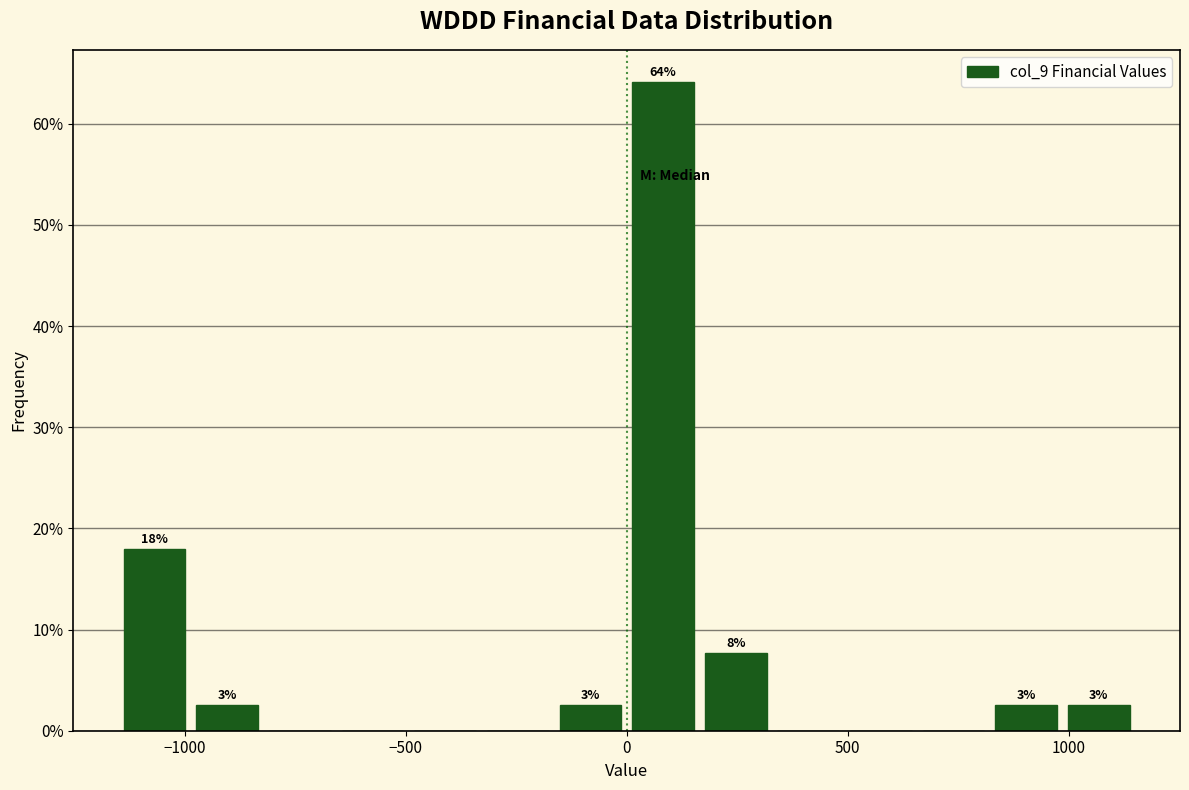

Read against the x-axis, roughly where is the centre of the tallest bar?

100